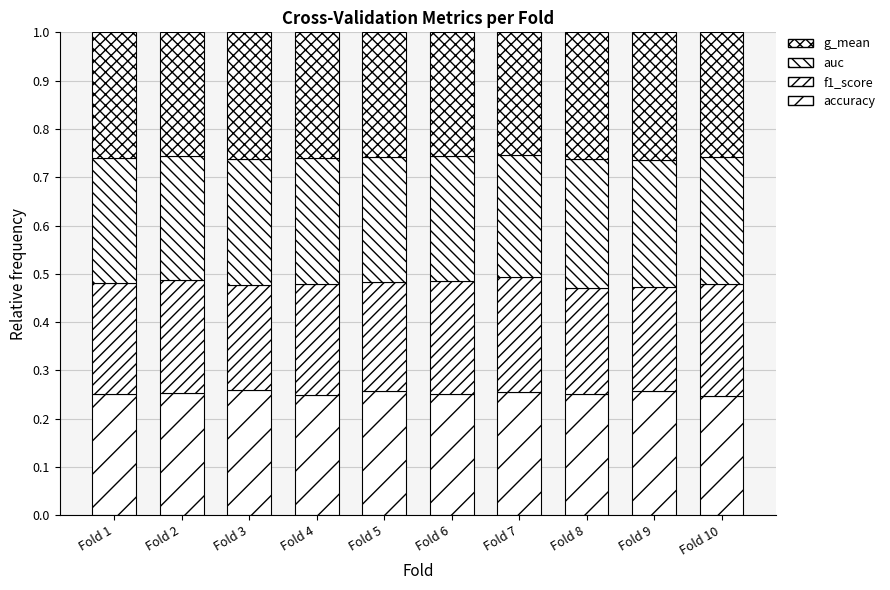

Does the chart contain stacked bars?

Yes